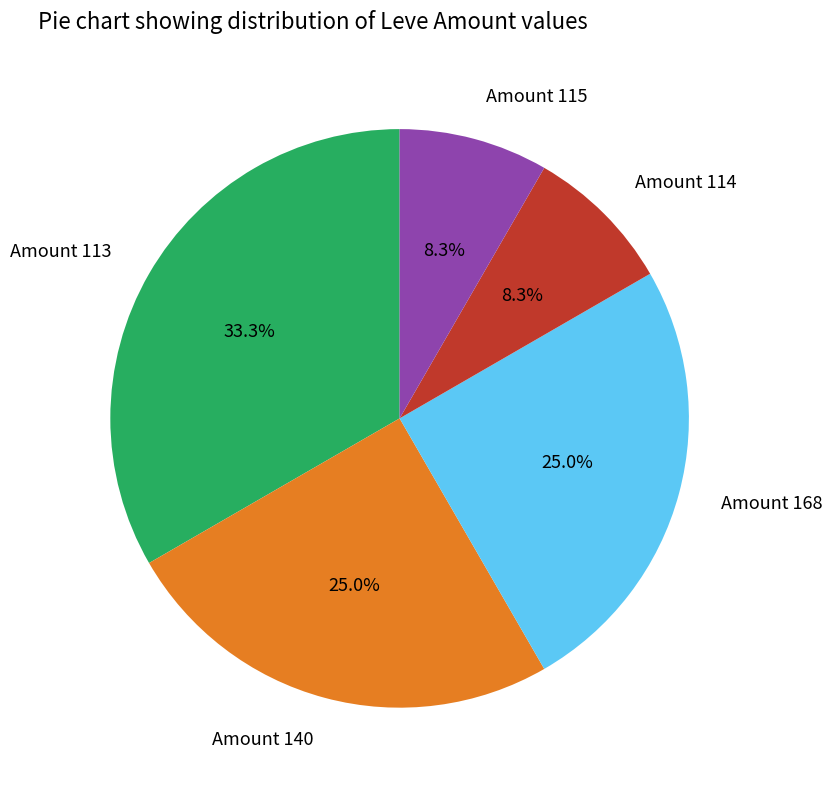

Count the number of slices in the pie.

5